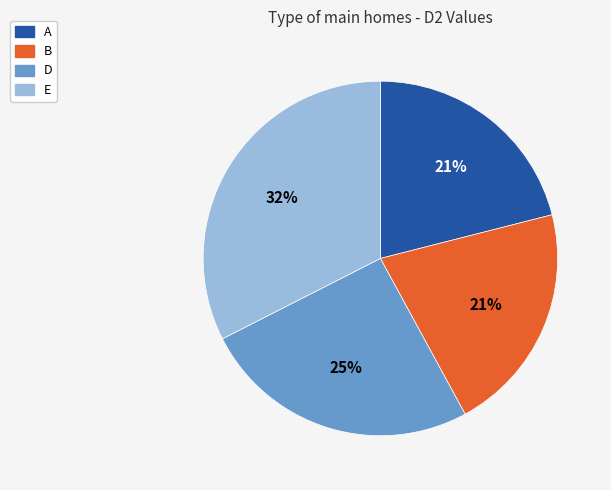

Does any single category account for the majority?

No